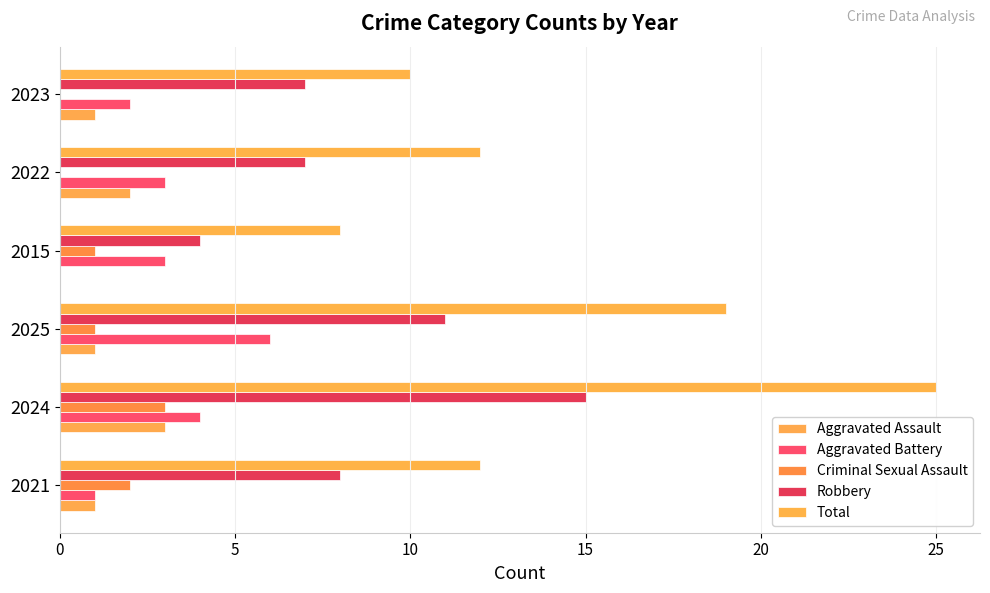

How many bars are there in total?

30